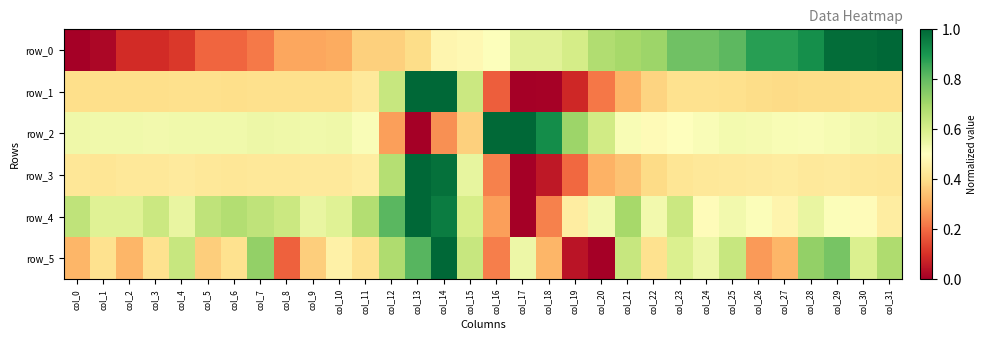

Is the value of row_0 at col_0 greater than the value of row_3 at col_29?

No